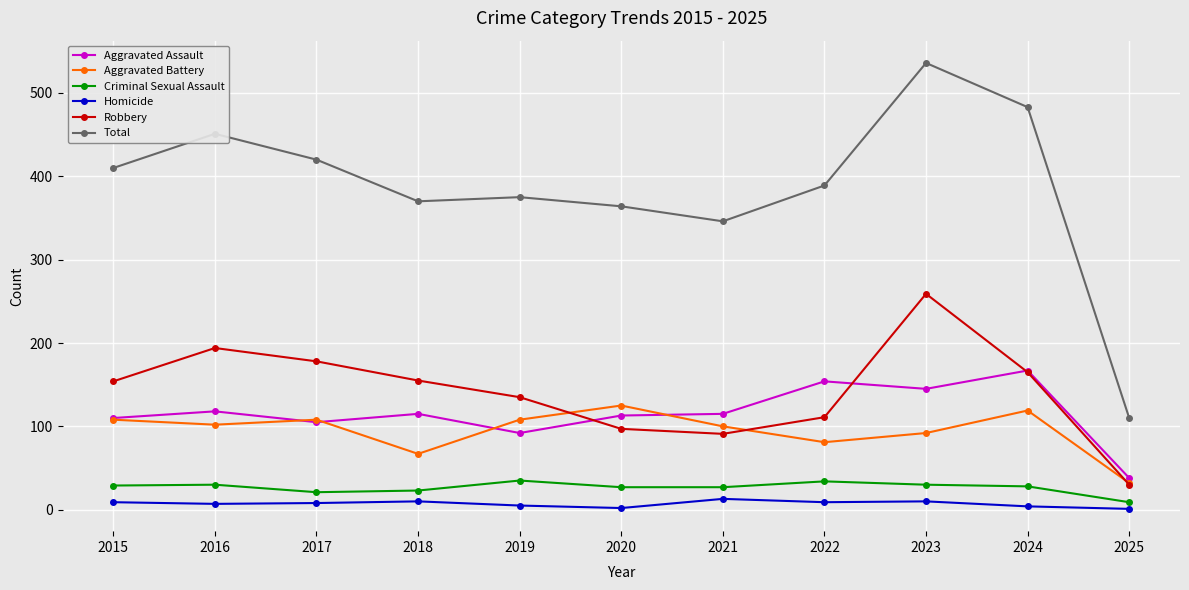

At which category is the sum across all series the highest?

2023